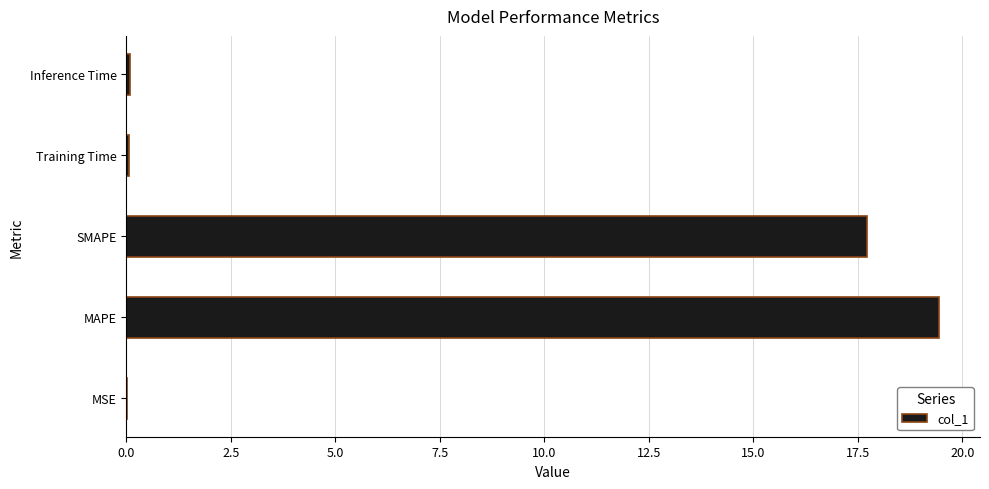

The chart shows a value of 27.2 at MAPE. True or false?

False